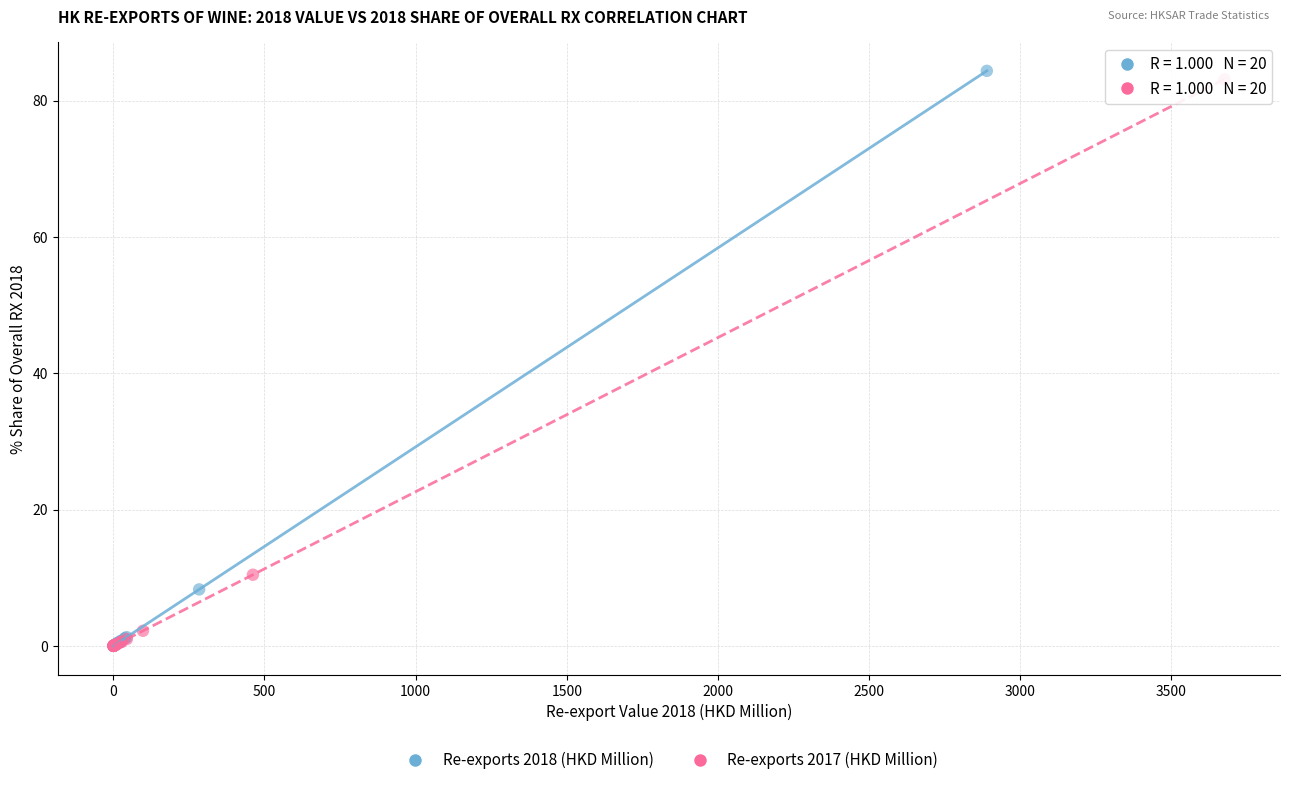

Which series has the widest spread of Y values?

Re-exports 2018 (HKD Million)